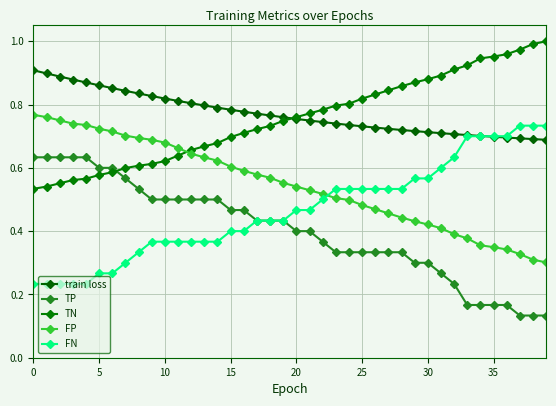

Rank the series by their maximum value, from lowest to highest.

TP, FN, FP, train loss, TN